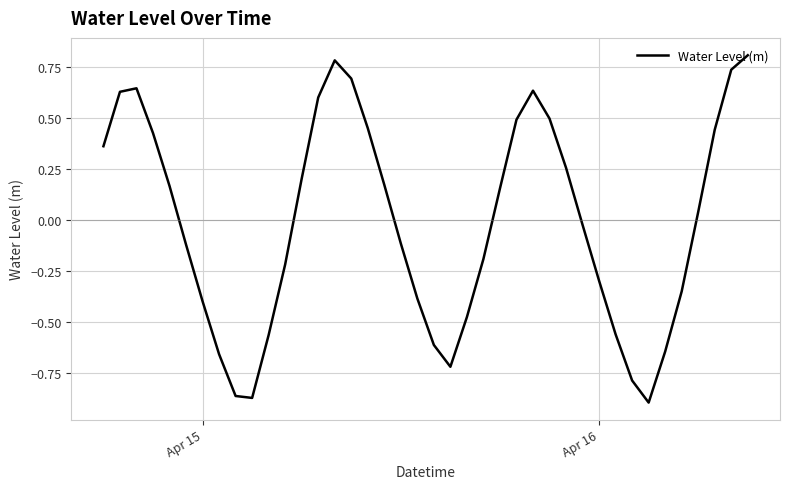

What is the difference between the maximum and minimum values?

1.7